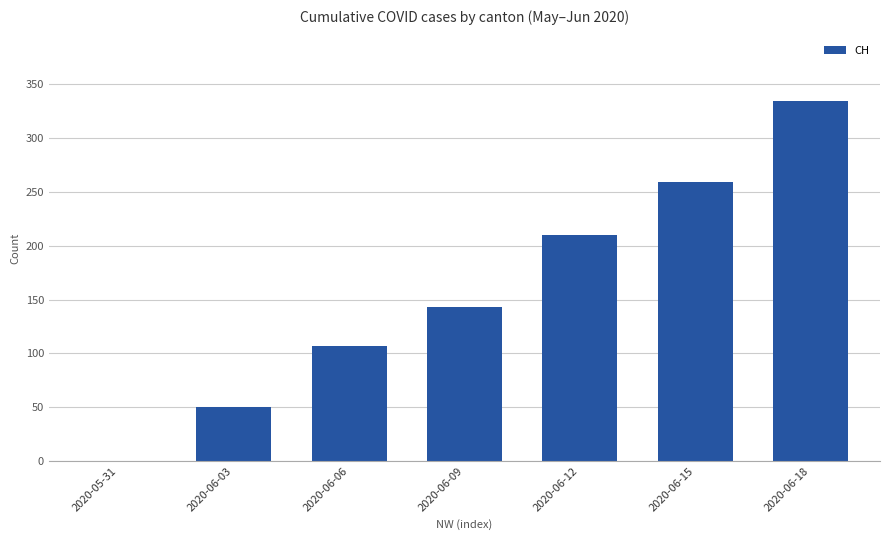

Read the value at 2020-06-15.

259